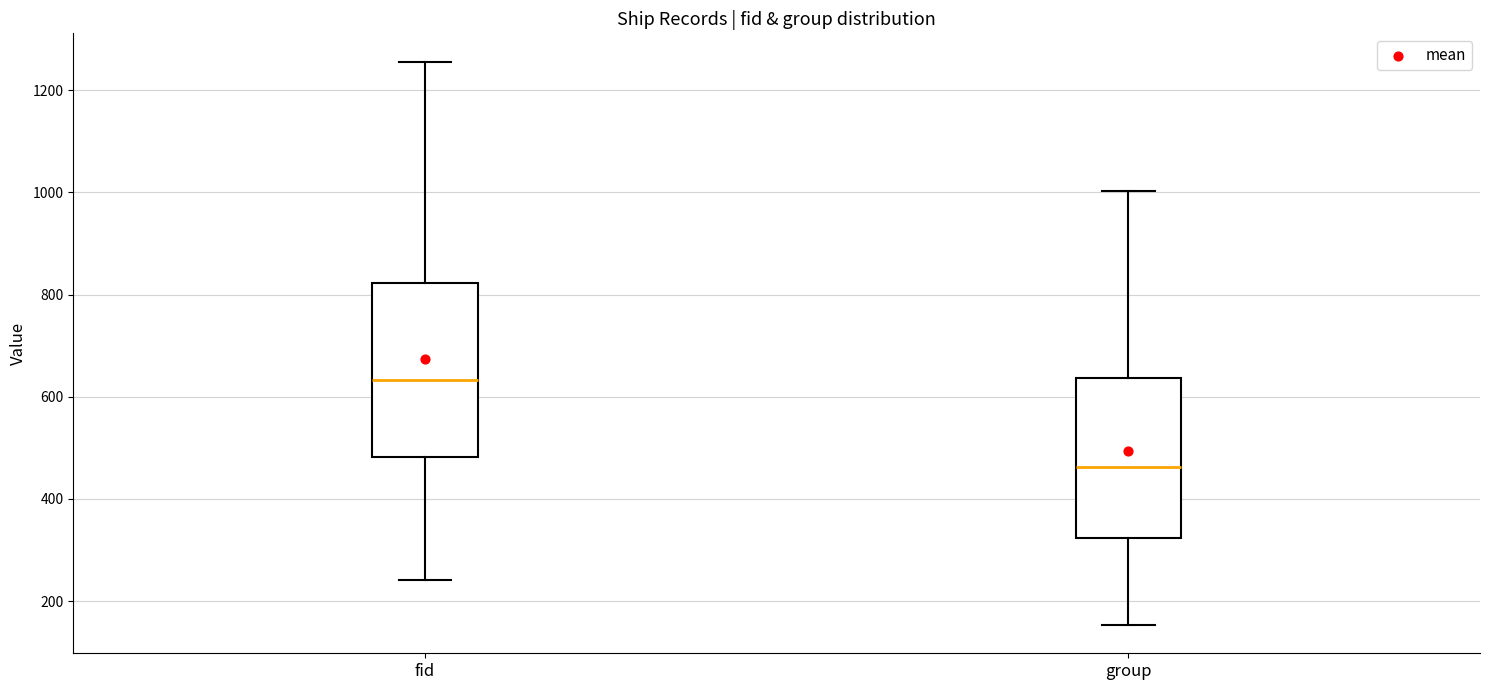

Reading left to right, transcribe this box plot: for each box, give where its median line is, the range the box spans, and where its two whiskers end, as read against the y-axis. The values are not printed on the chart, so give them approximately, as read against the axis.

fid: median 640, box 480 to 820, whiskers 240 to 1260
group: median 460, box 320 to 640, whiskers 160 to 1000